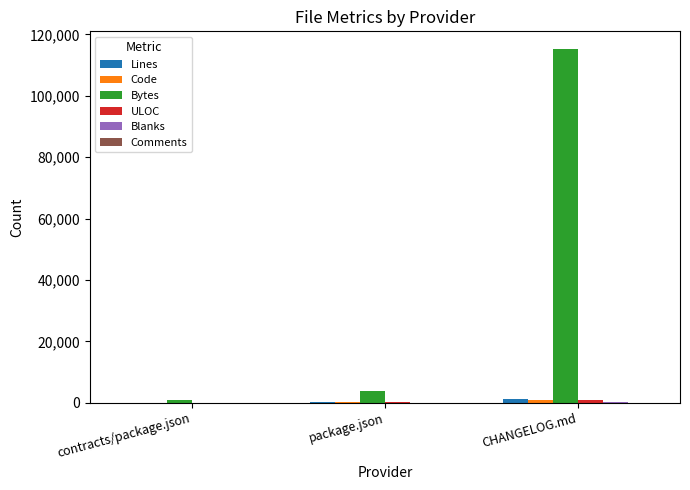

Which series has the largest total across all categories?

Bytes